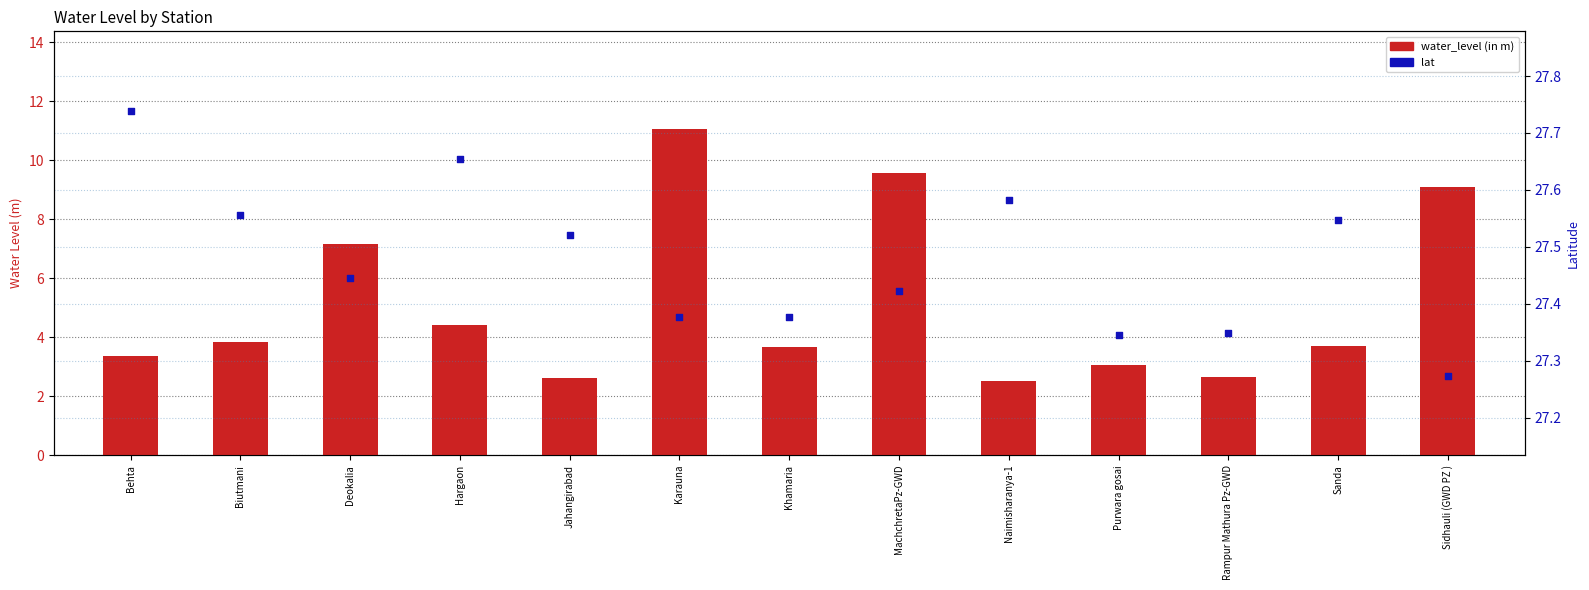

At how many categories does at least one series exceed 10?

13